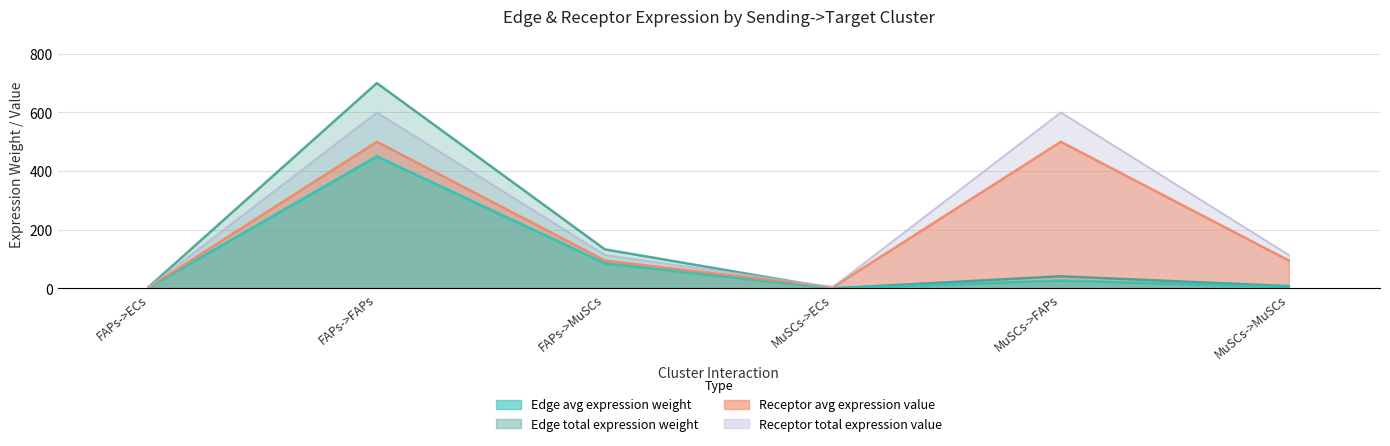

What is the label of the 4th point from the right?

FAPs->MuSCs